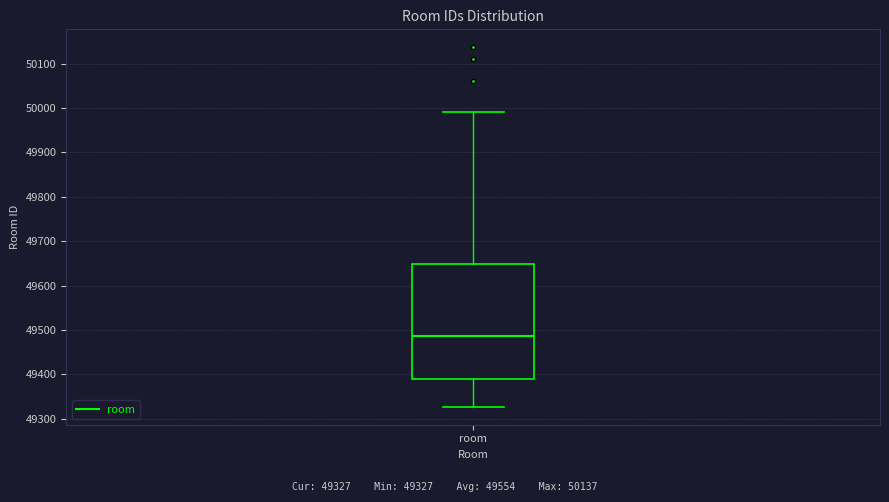

Read this box plot against the y-axis: the position of the median line, the range covered by the box, and the ends of both whiskers. The values are not printed on the chart, so give them approximately, as read against the axis.

median 49490, box 49390 to 49650, whiskers 49330 to 49990